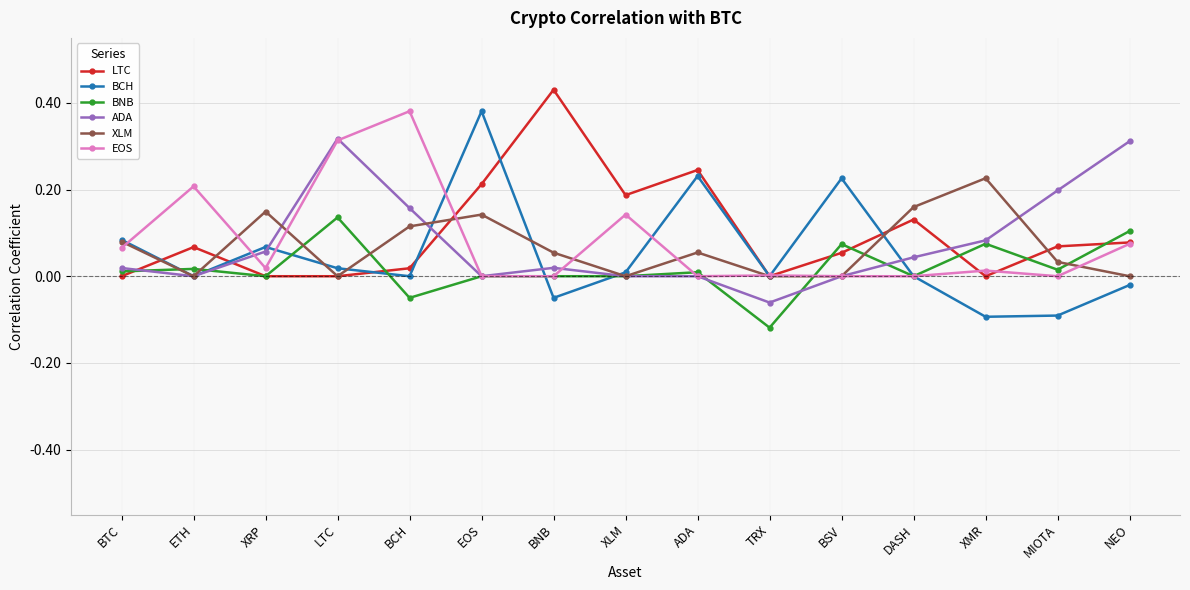

True or false: ADA and BNB cross at least once.

True